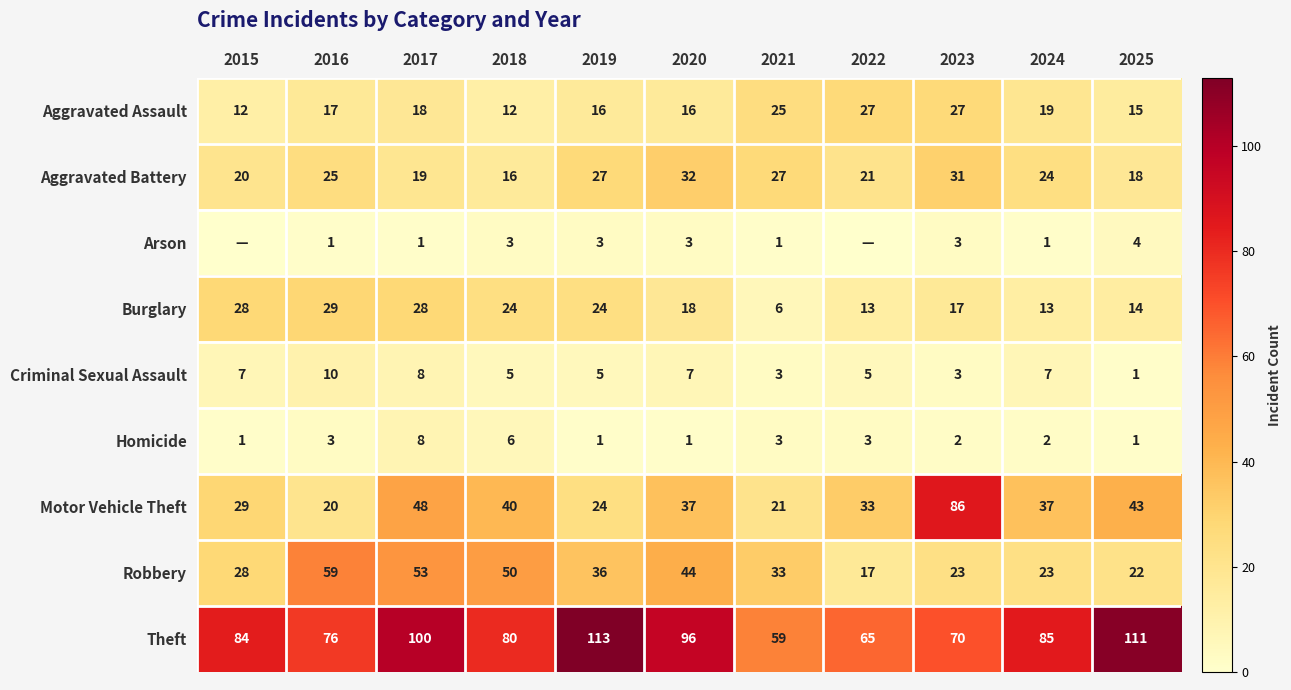

What is the sum of the Motor Vehicle Theft values at 2015 and 2023?

115